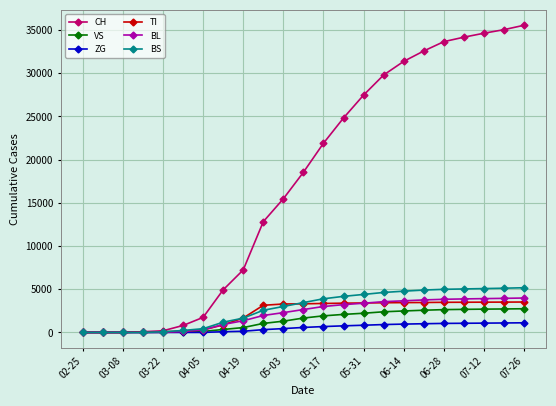

At how many categories does at least one series exceed 24405?

10